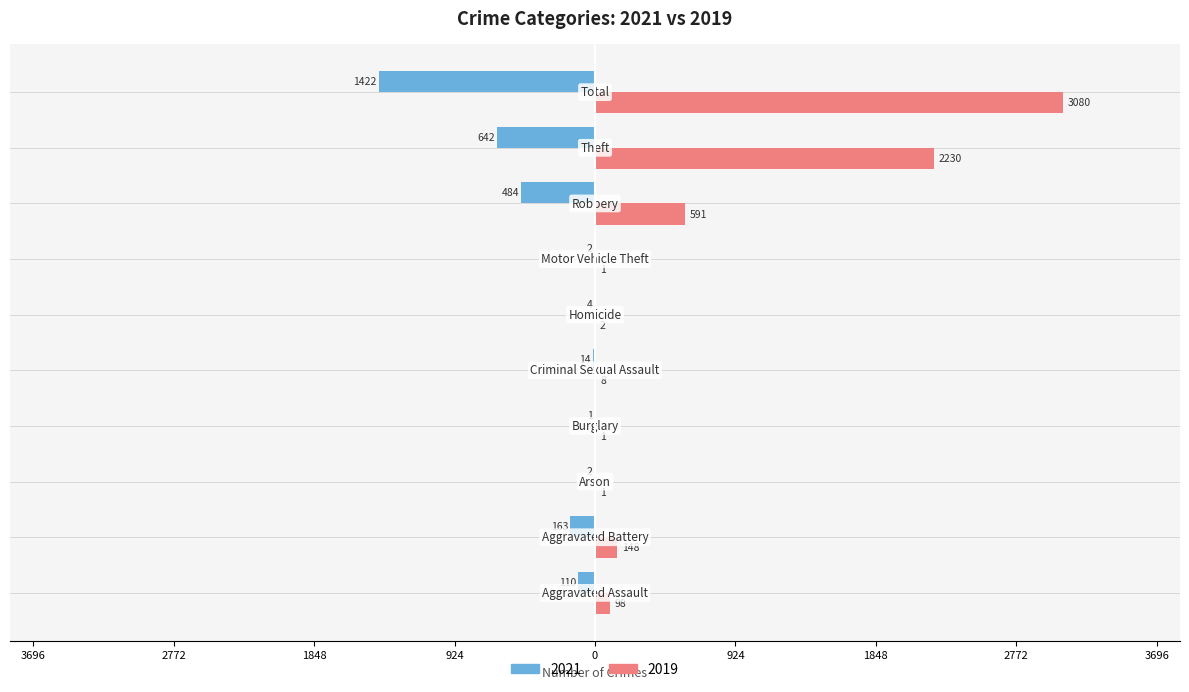

What are all the series names shown in the legend?

2021, 2019